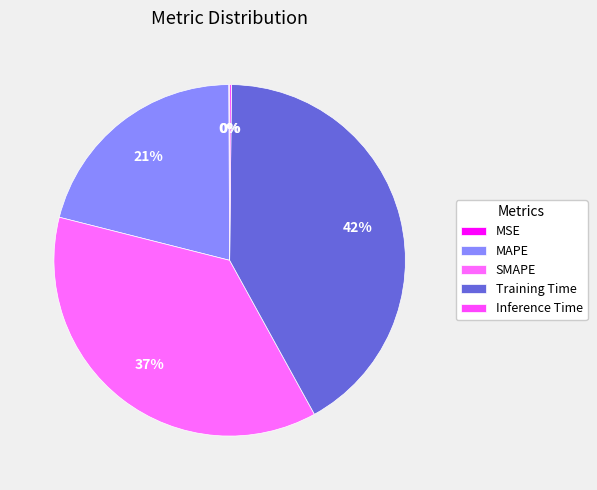

What percentage is the Training Time slice, to the nearest percent?

42%